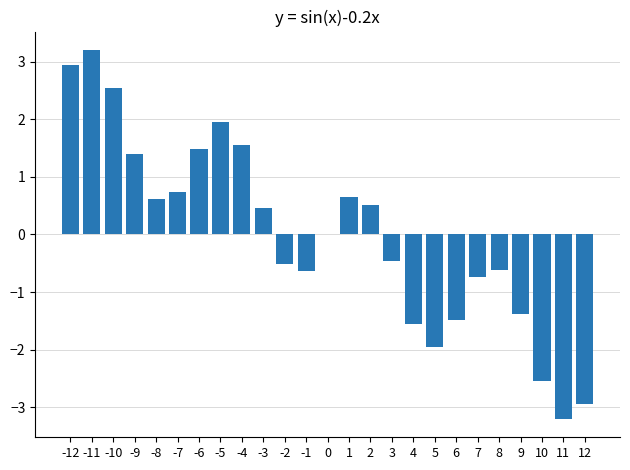

Does the chart contain stacked bars?

No